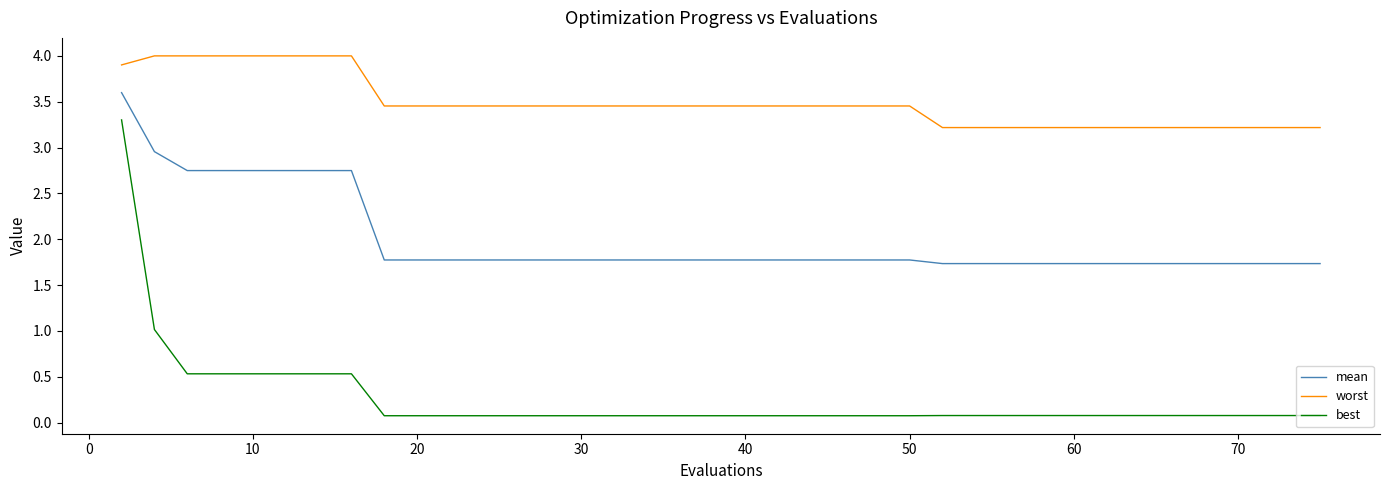

What is the highest value of the worst series?

4.0